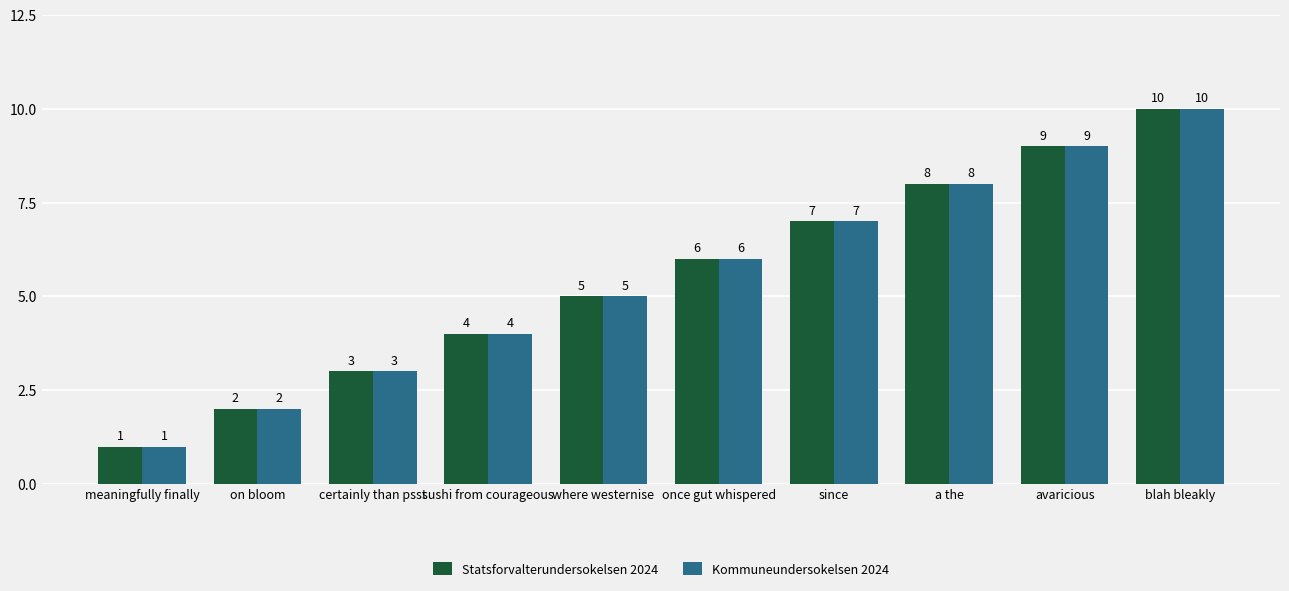

Rank the categories by Kommuneundersokelsen 2024 value from highest to lowest.

blah bleakly, avaricious, a the, since, once gut whispered, where westernise, sushi from courageous, certainly than psst, on bloom, meaningfully finally